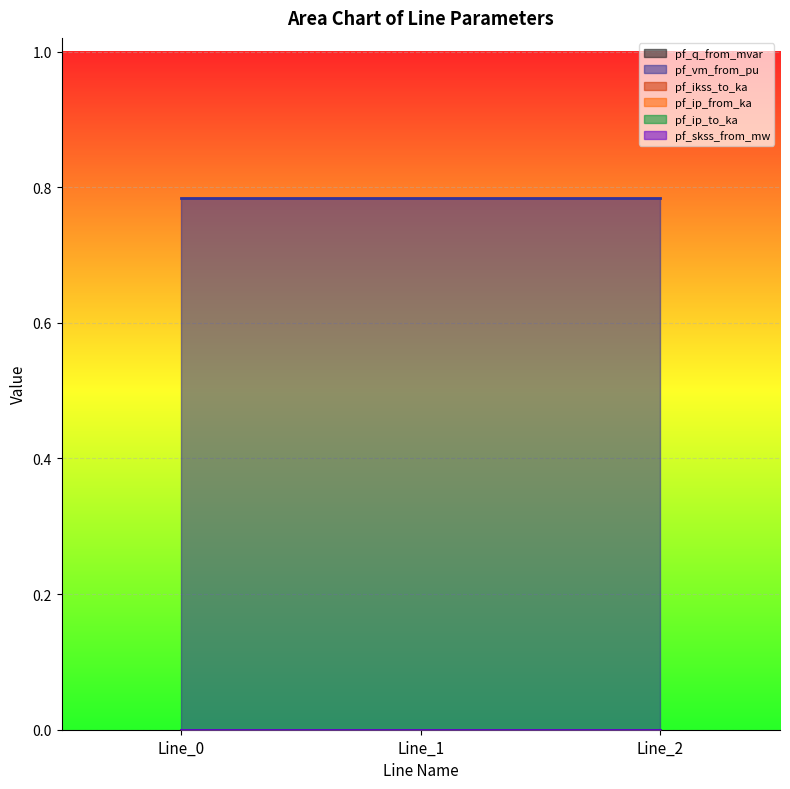

How many distinct data groups are displayed?

6